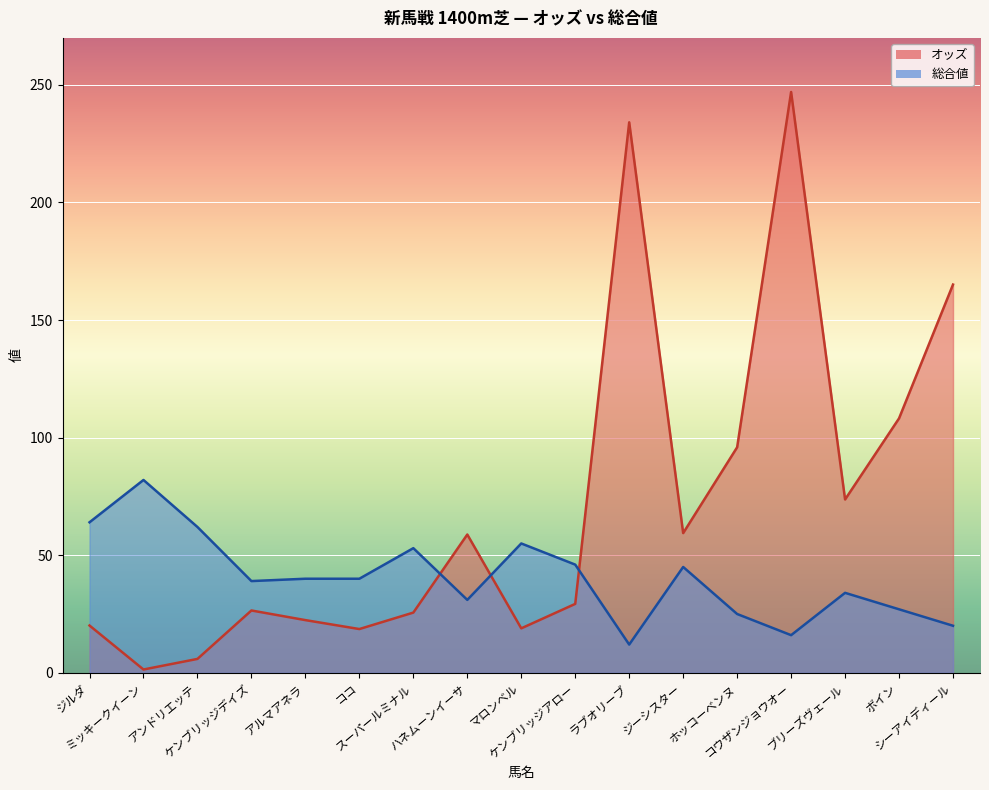

Where is オッズ nearest to the value 124?

ボイン